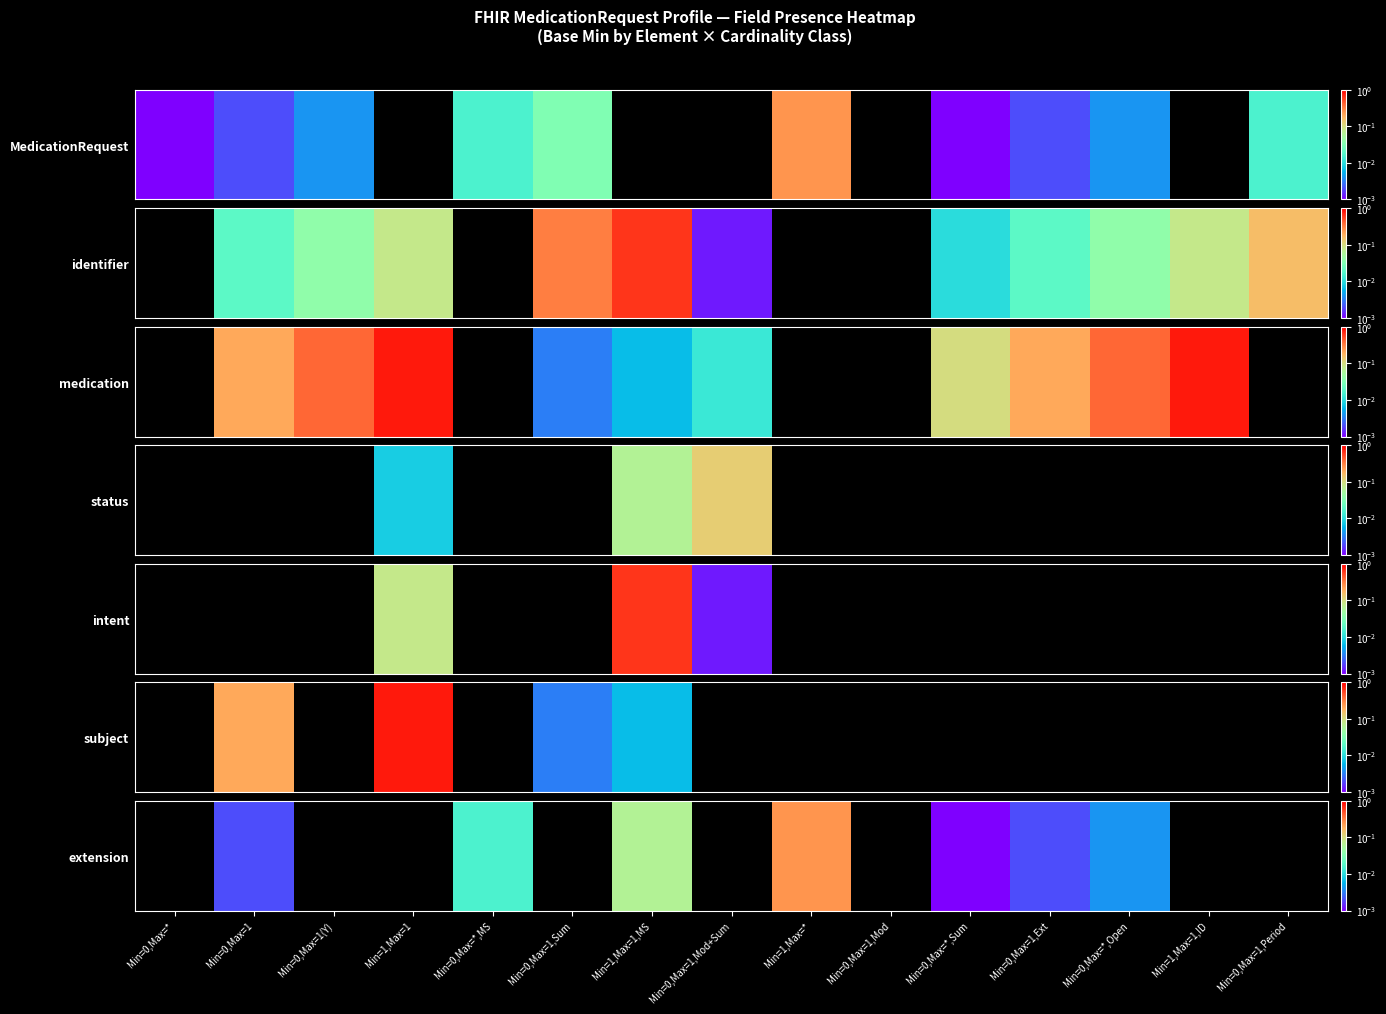

The chart shows a value of 0.0 at Min=0,Max=1. True or false?

True